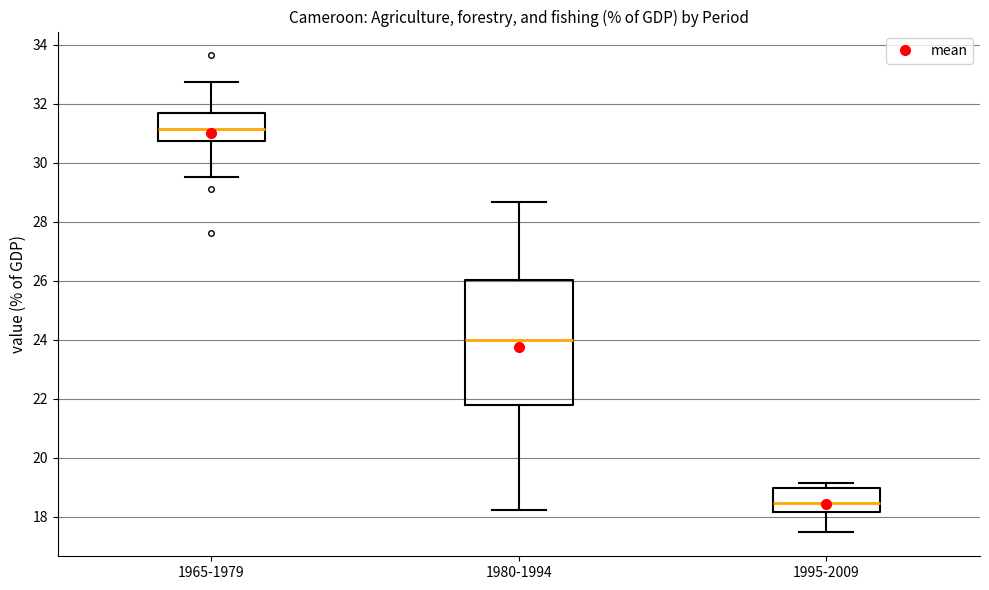

Which box is the tallest, from its lower edge to its upper edge?

1980-1994